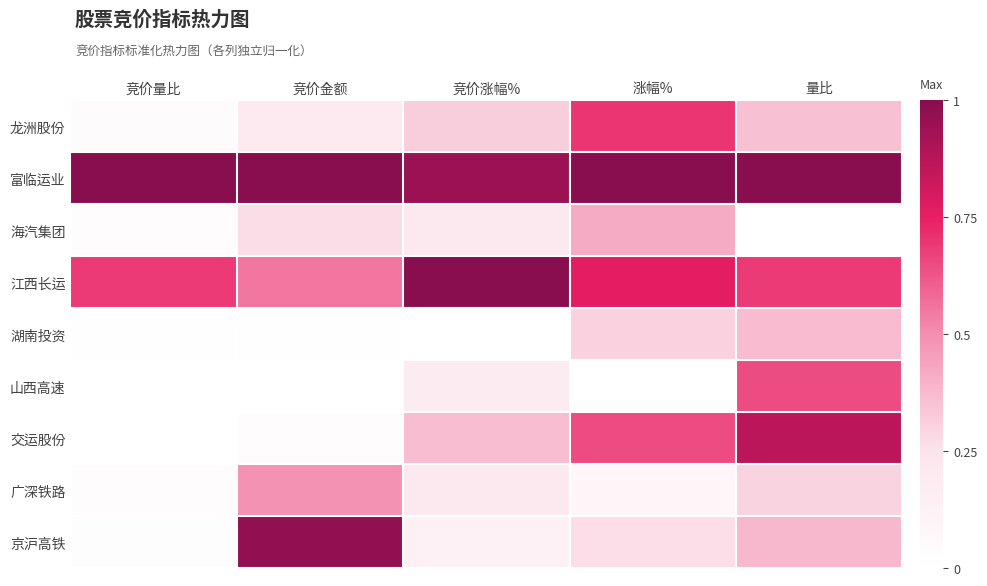

List the series in order of their peak value, lowest first.

湖南投资, 海汽集团, 广深铁路, 山西高速, 龙洲股份, 交运股份, 京沪高铁, 富临运业, 江西长运